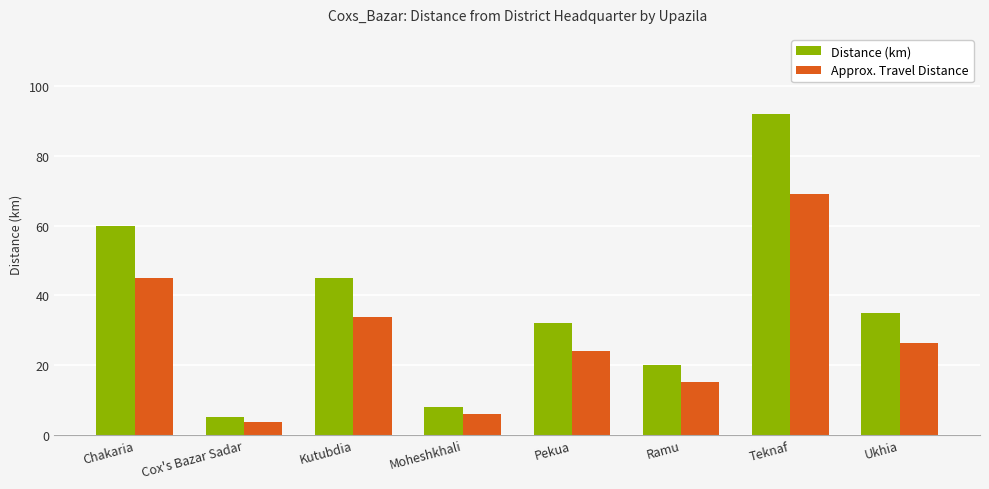

Is the value of Distance (km) at Chakaria greater than the value of Approx. Travel Distance at Moheshkhali?

Yes